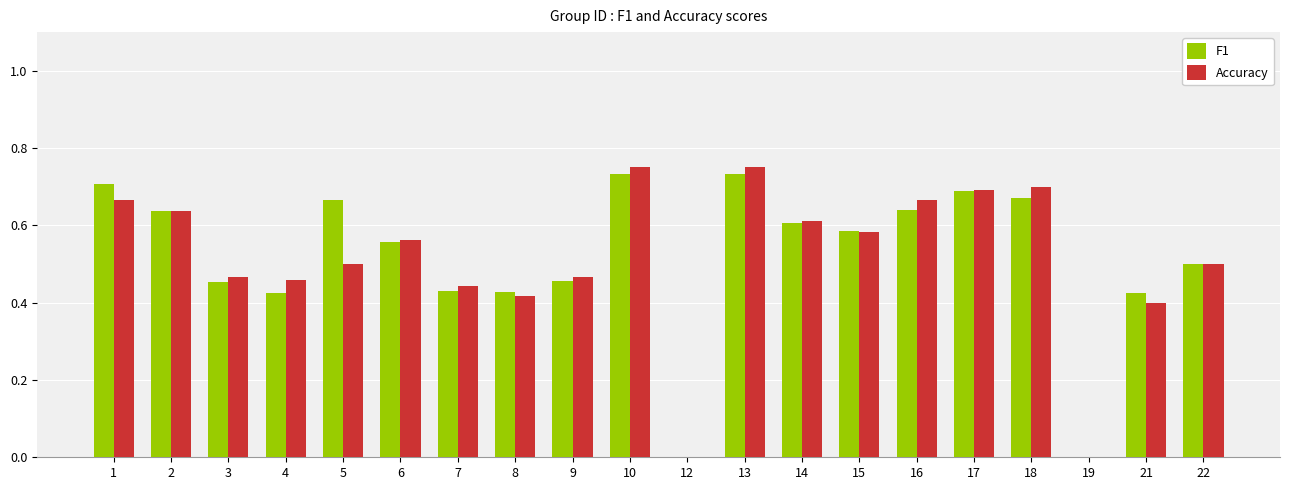

What is the sum of the Accuracy values at 6 and 22?

1.1